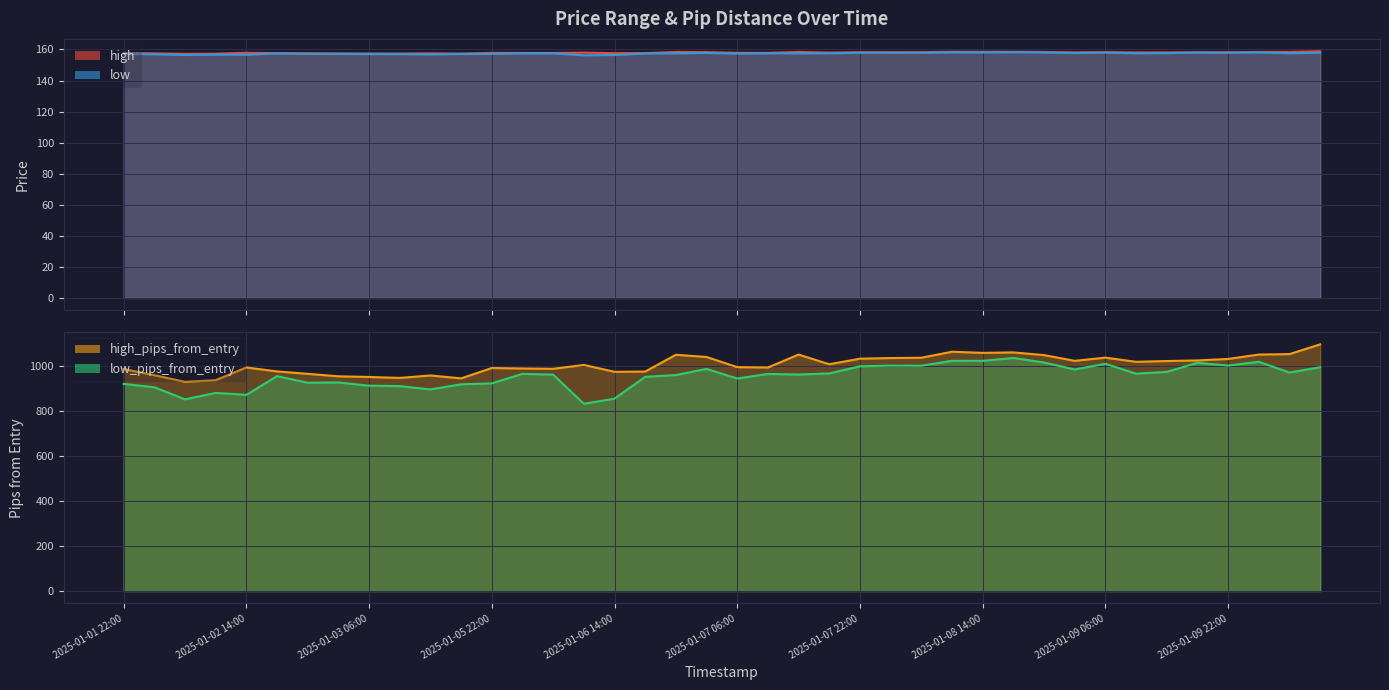

Which has a higher value, 2025-01-09 22:00 or 2025-01-09 14:00?

2025-01-09 22:00